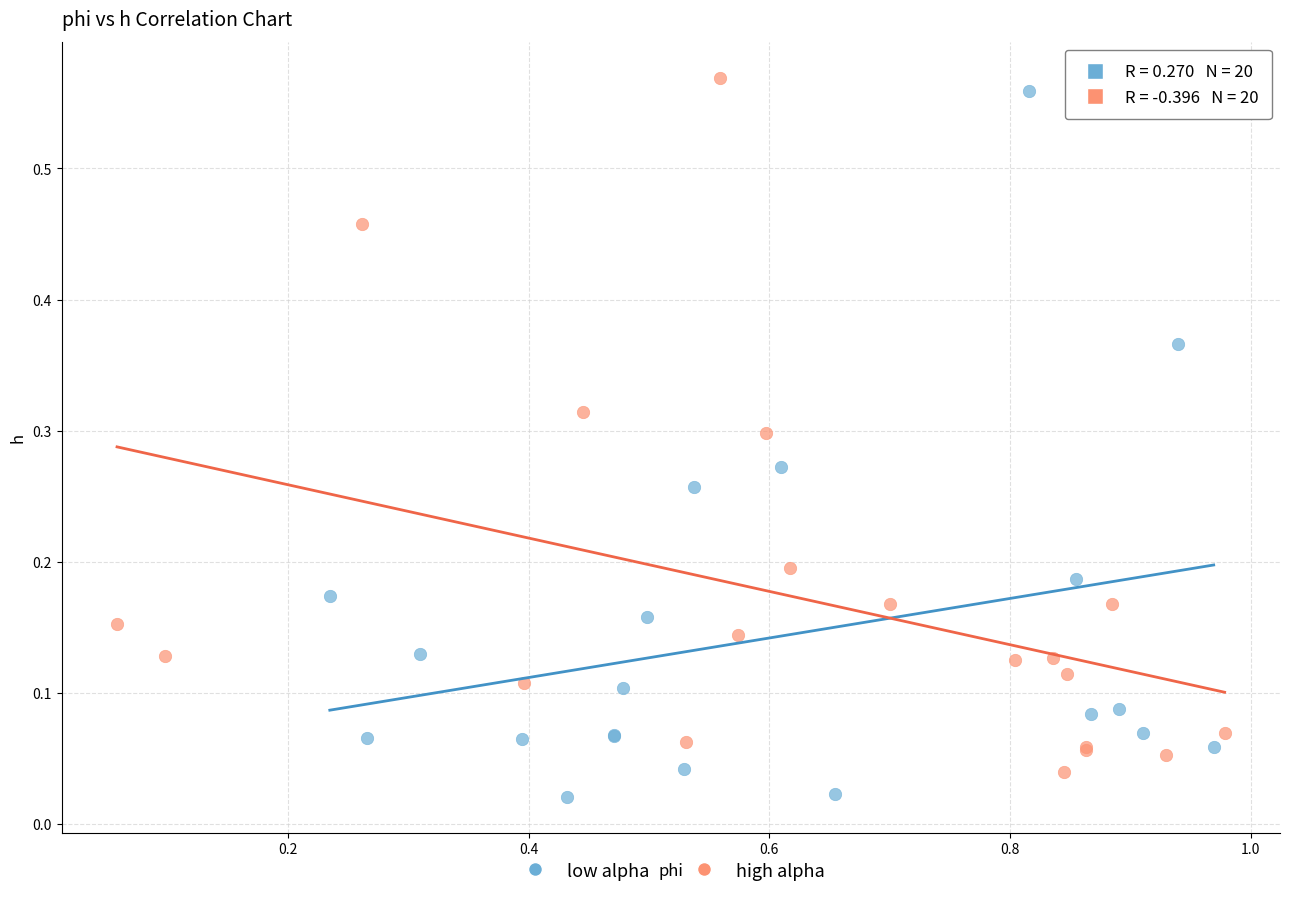

What are all the series names shown in the legend?

low alpha, high alpha